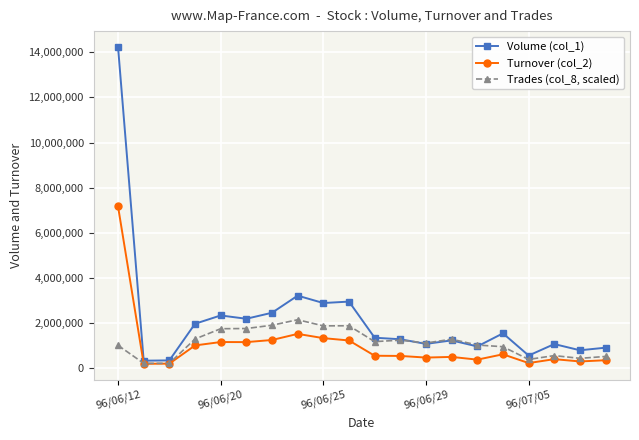

Which series ends up on top after the final intersection of Volume (col_1) and Trades (col_8, scaled)?

Volume (col_1)